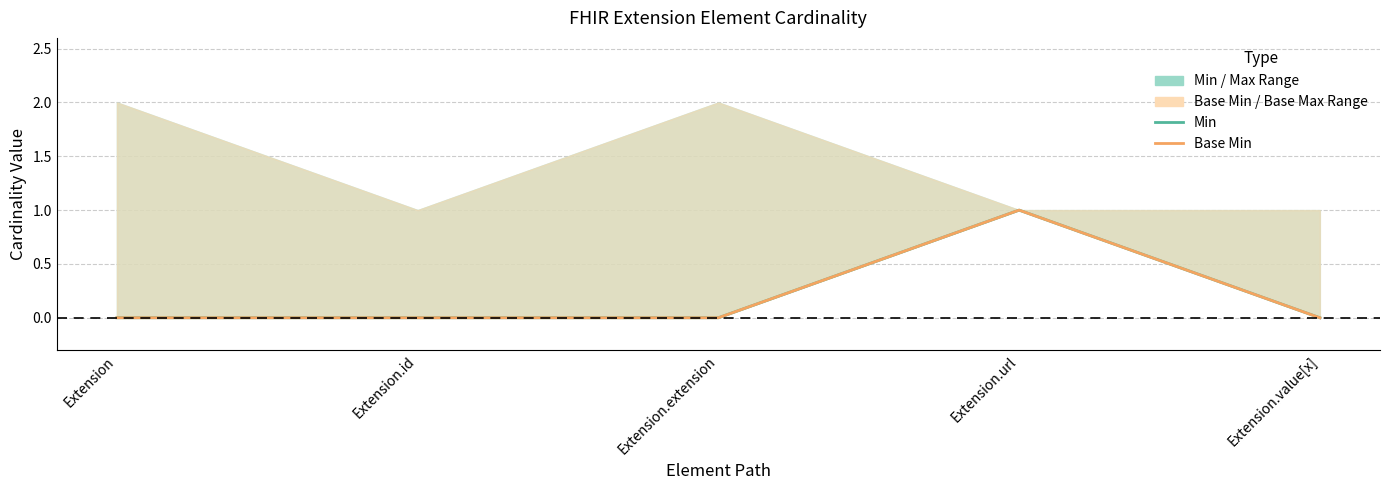

In Base Min, how many points are higher than both neighbors (excluding endpoints)?

1